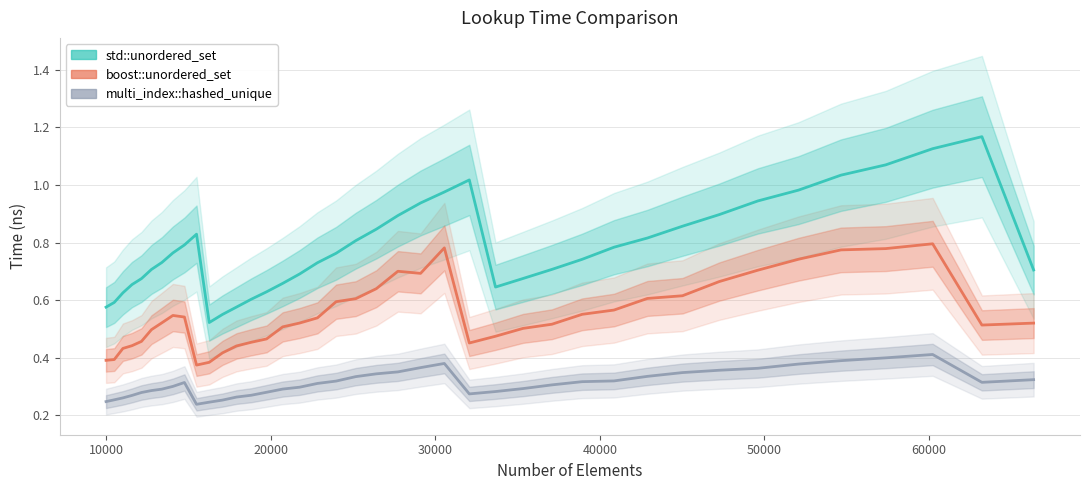

Reading right to left, list all the values displayed in this chart.

std::unordered_set: 0.7	1.2	1.1	1.1	1.0	1.0	0.9	0.9	0.9	0.8	0.8	0.7	0.7	0.7	0.6	1.0	1.0	0.9	0.9	0.8	0.8	0.8	0.7	0.7	0.7	0.6	0.6	0.6	0.6	0.5	0.8	0.8	0.8	0.7	0.7	0.7	0.7	0.6	0.6	0.6
boost::unordered_set: 0.5	0.5	0.8	0.8	0.8	0.7	0.7	0.7	0.6	0.6	0.6	0.6	0.5	0.5	0.5	0.5	0.8	0.7	0.7	0.6	0.6	0.6	0.5	0.5	0.5	0.5	0.5	0.4	0.4	0.4	0.4	0.5	0.5	0.5	0.5	0.5	0.4	0.4	0.4	0.4
multi_index::hashed_unique: 0.3	0.3	0.4	0.4	0.4	0.4	0.4	0.4	0.3	0.3	0.3	0.3	0.3	0.3	0.3	0.3	0.4	0.4	0.4	0.3	0.3	0.3	0.3	0.3	0.3	0.3	0.3	0.3	0.3	0.2	0.2	0.3	0.3	0.3	0.3	0.3	0.3	0.3	0.3	0.2